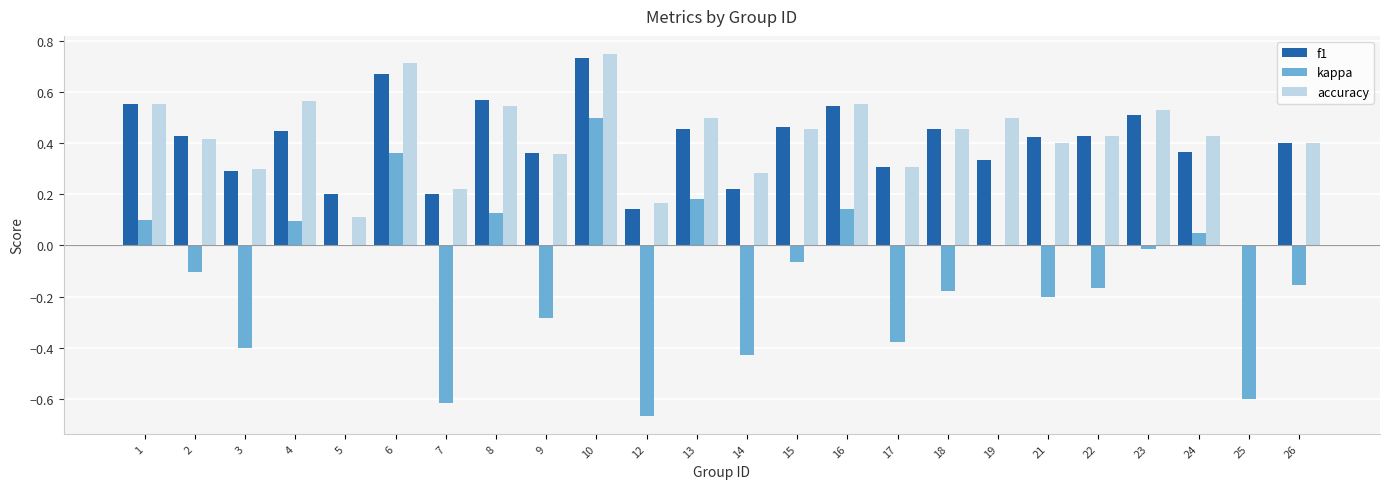

What are all the series names shown in the legend?

f1, kappa, accuracy